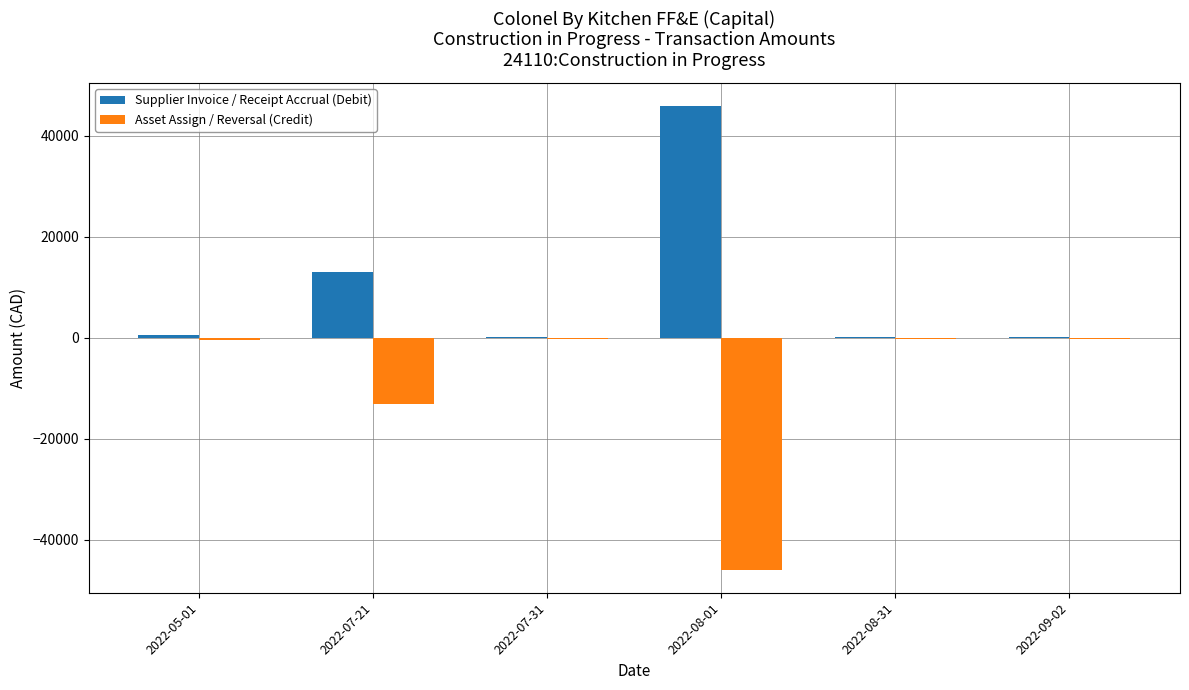

Which category has the highest value across all series?

2022-08-01